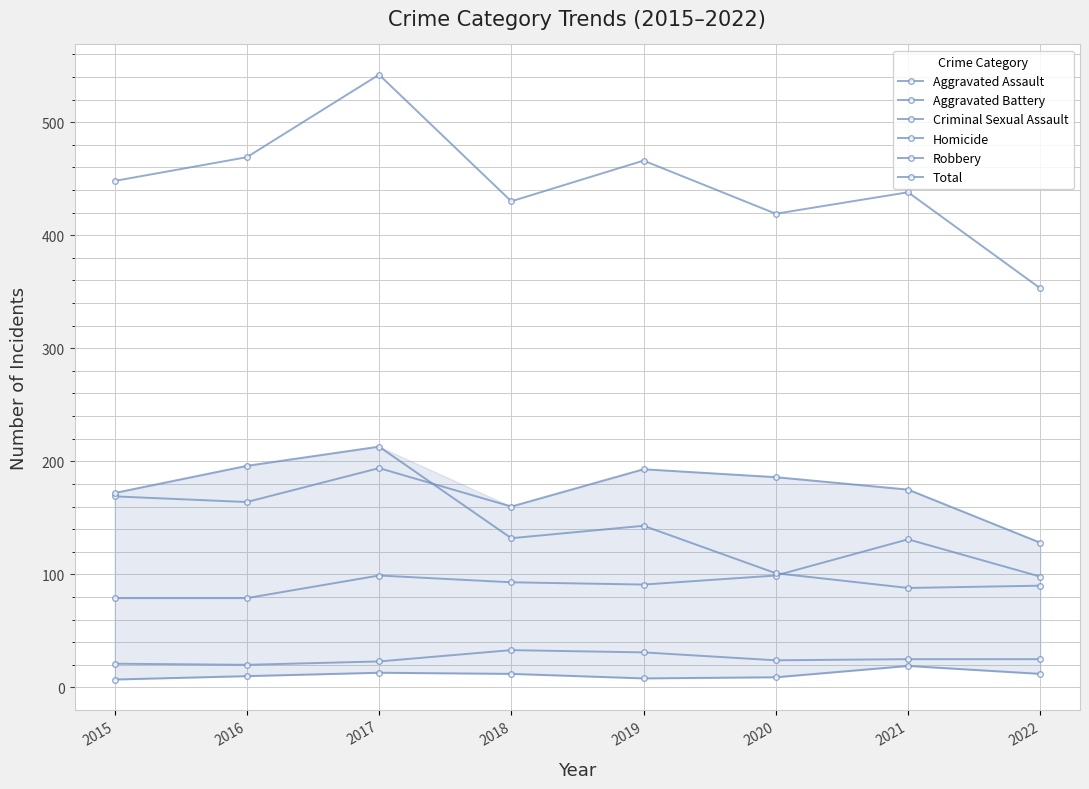

What is the smallest value displayed?

7